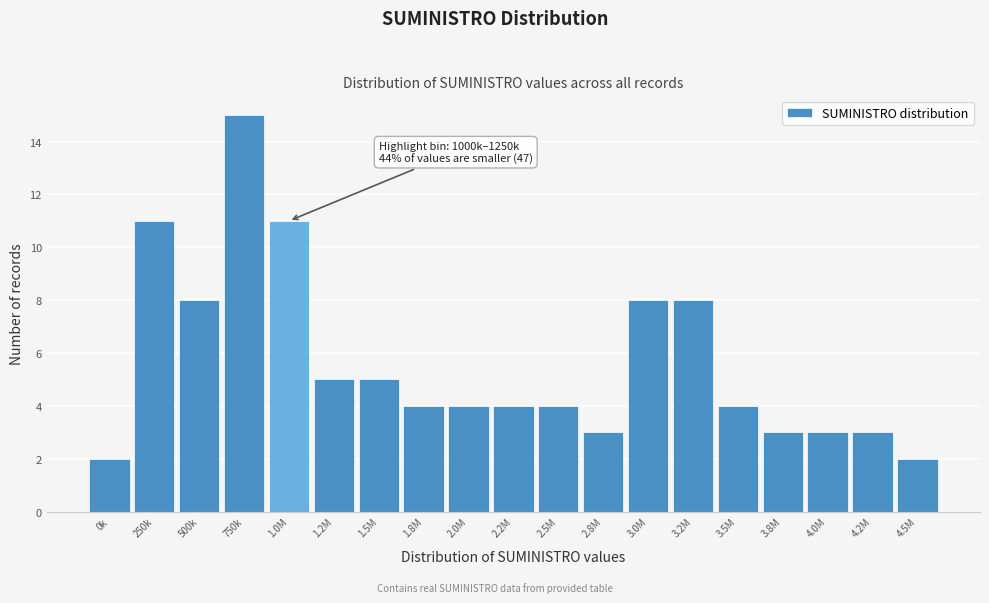

Reading left to right, what are all the values shown in this chart?

2	11	8	15	11	5	5	4	4	4	4	3	8	8	4	3	3	3	2